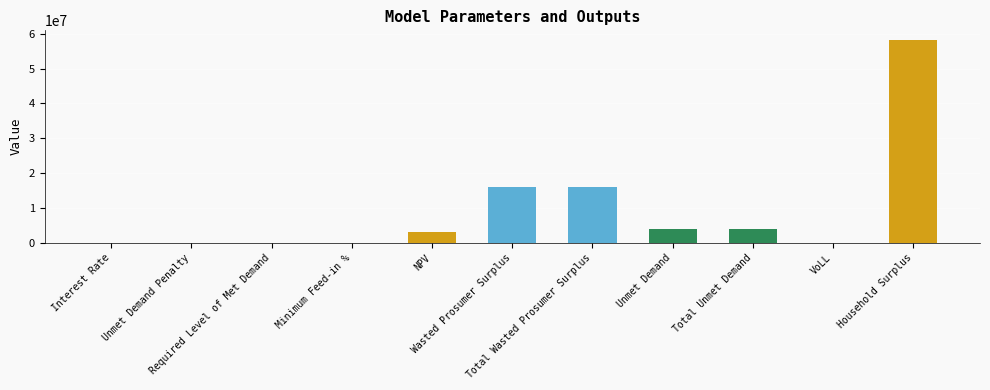

Are the bars grouped side by side (vs. stacked)?

No